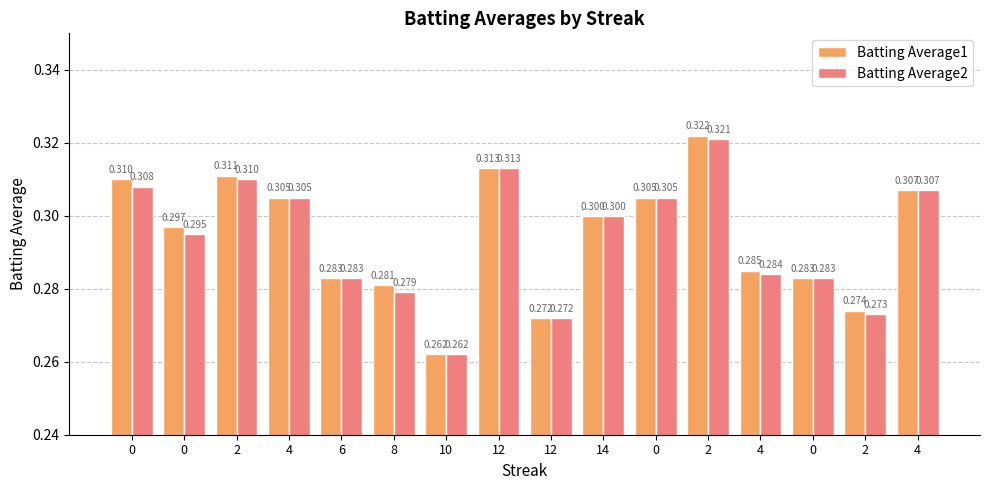

List the series in order of their peak value, lowest first.

Batting Average2, Batting Average1